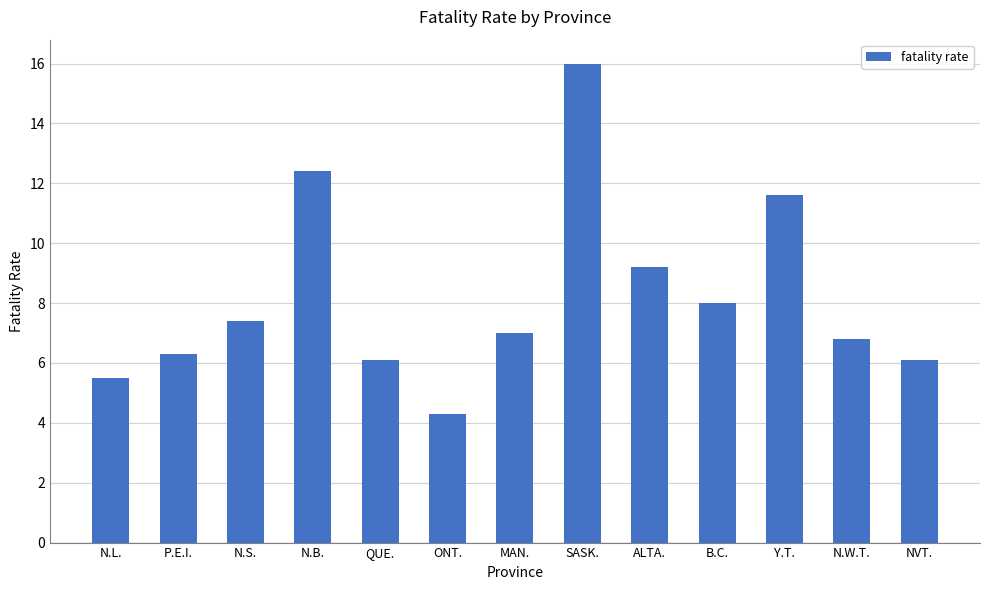

Is it true that the value at ALTA. is 2.6?

False